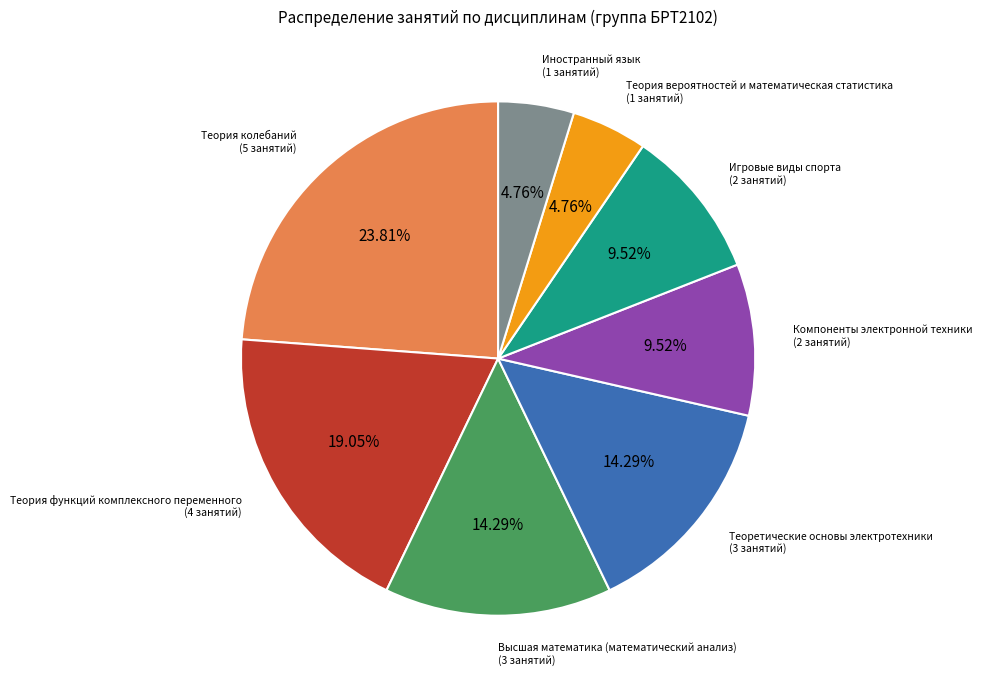

Is there a majority slice in this chart?

No